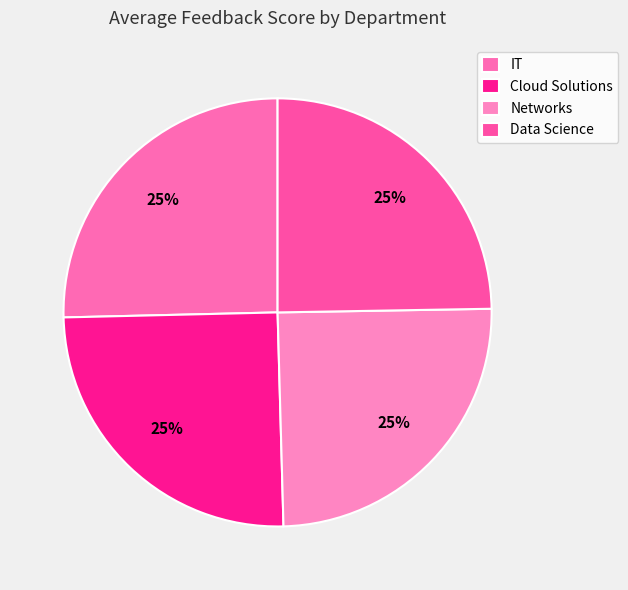

To the nearest percent, what is the average slice percentage?

25%